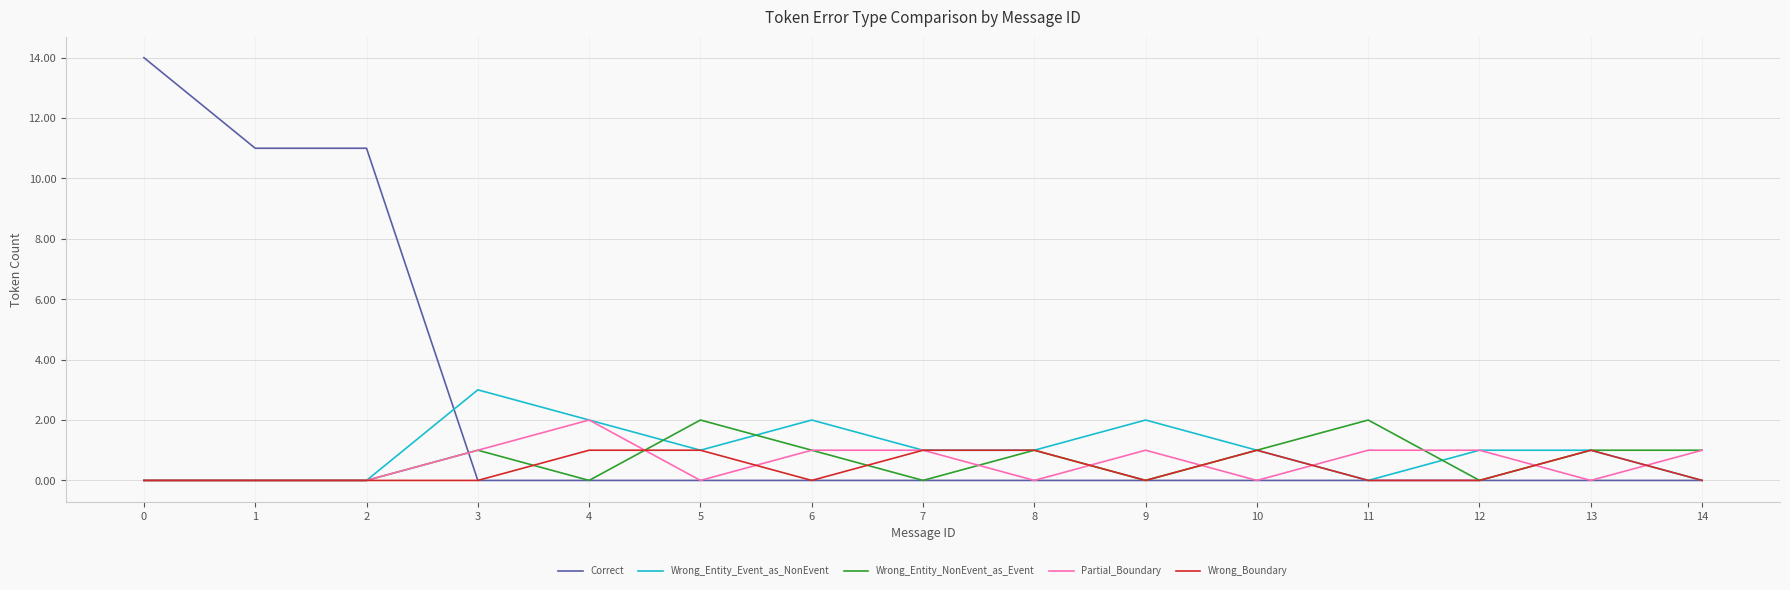

The value of Partial_Boundary at 2 is -1. True or false?

False